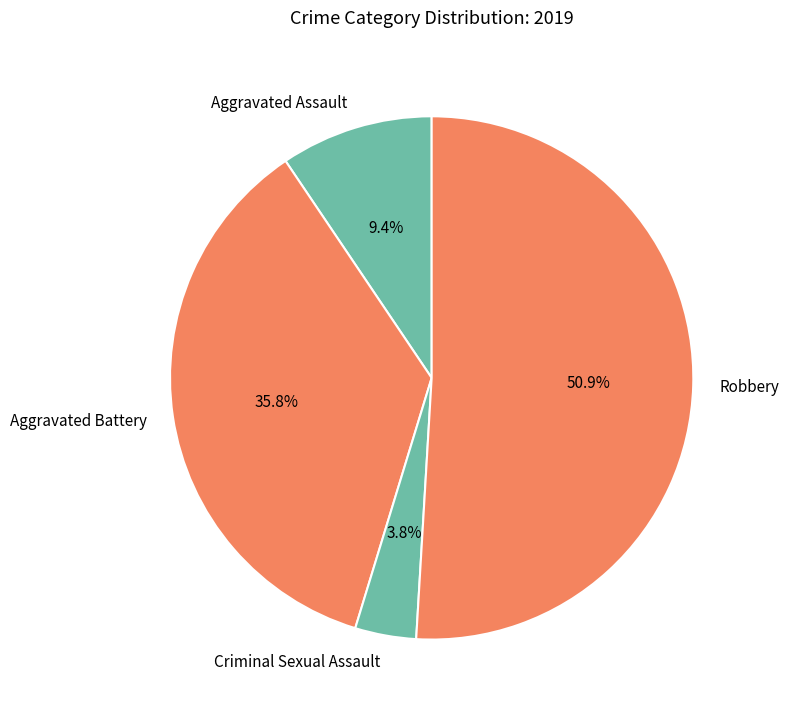

What is the largest slice in the pie chart?

Robbery